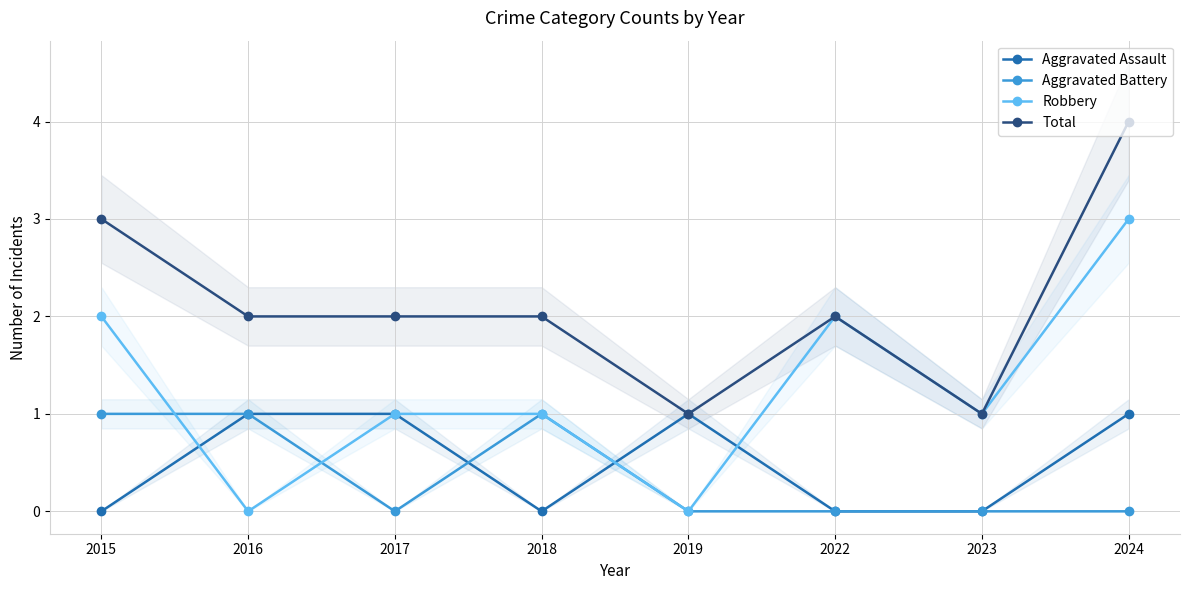

Reading right to left, extract all data points from this chart.

Aggravated Assault: 2024=1	2023=0	2022=0	2019=1	2018=0	2017=1	2016=1	2015=0
Aggravated Battery: 2024=0	2023=0	2022=0	2019=0	2018=1	2017=0	2016=1	2015=1
Robbery: 2024=3	2023=1	2022=2	2019=0	2018=1	2017=1	2016=0	2015=2
Total: 2024=4	2023=1	2022=2	2019=1	2018=2	2017=2	2016=2	2015=3